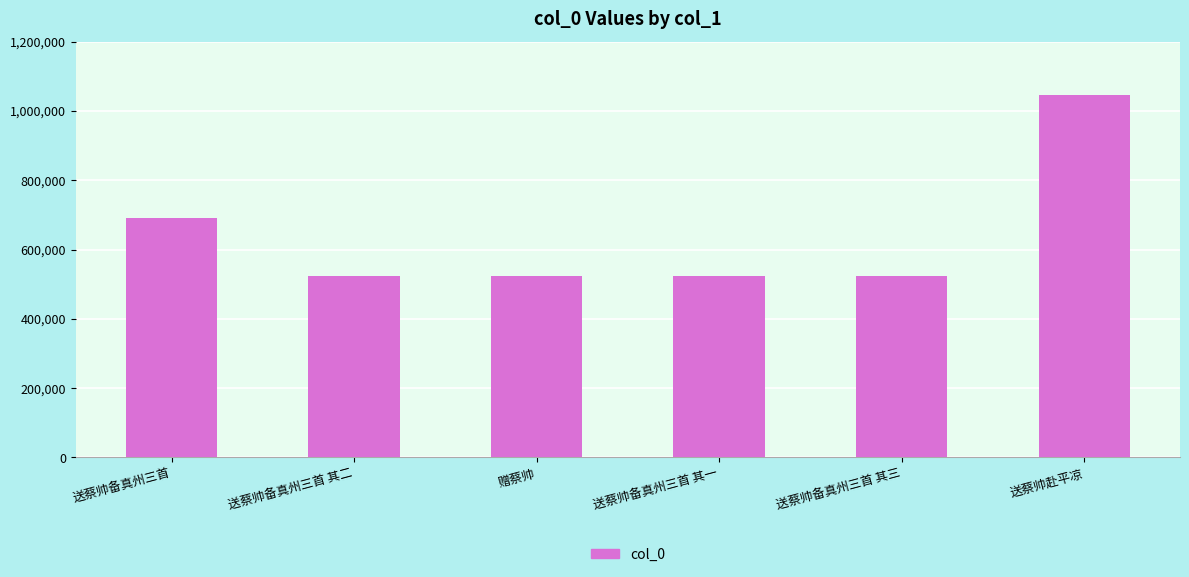

What is the approximate value at 送蔡帅备真州三首, to the nearest 10?

691820